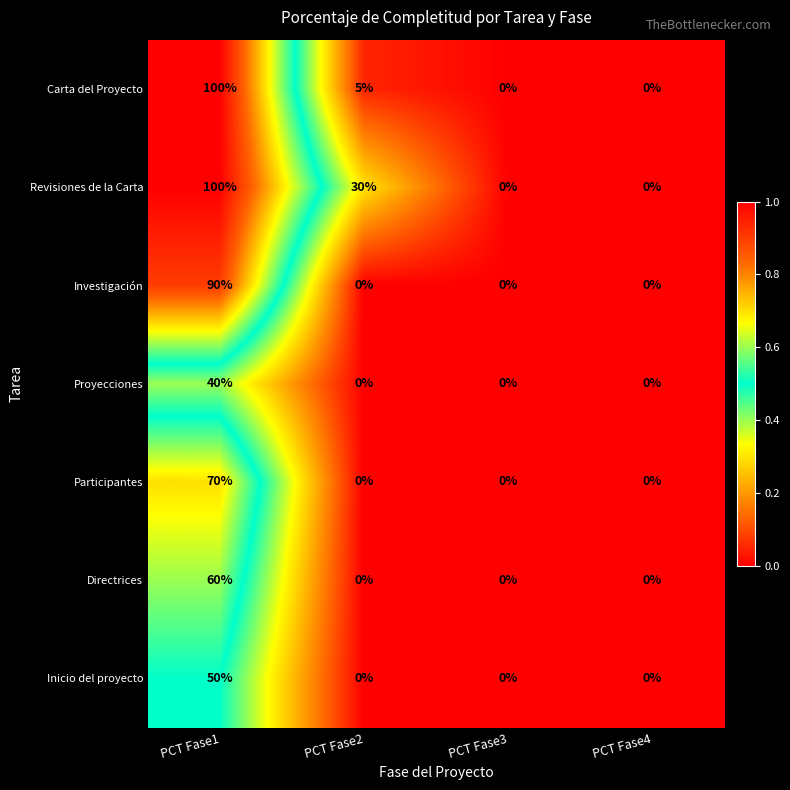

At which category is the sum across all series the highest?

PCT Fase1